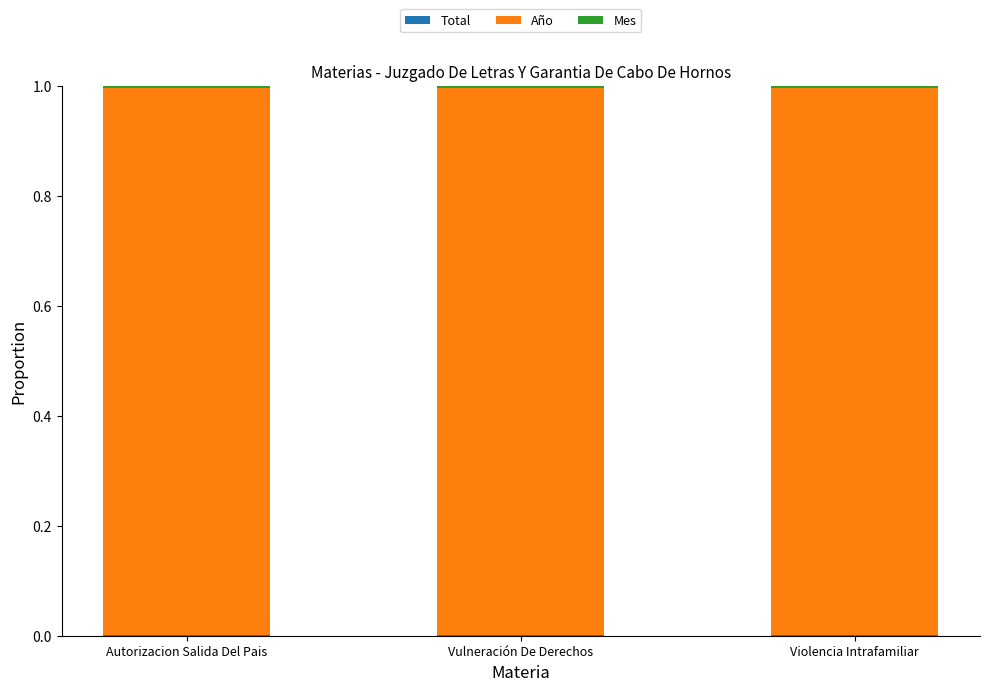

True or false: Año has a value of 1.5 at Violencia Intrafamiliar.

False